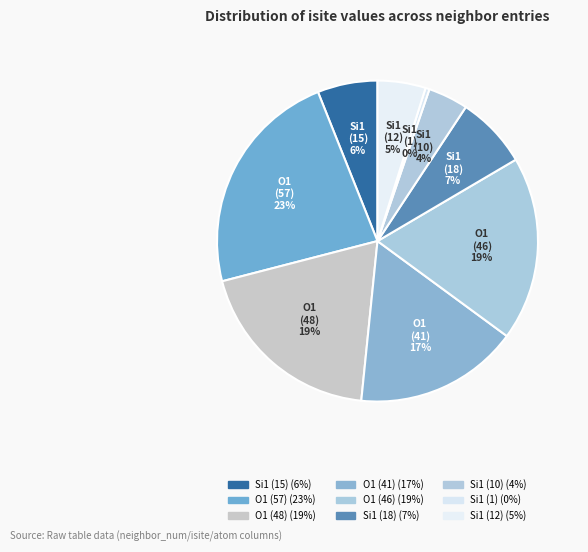

How many slices are in this pie chart?

9